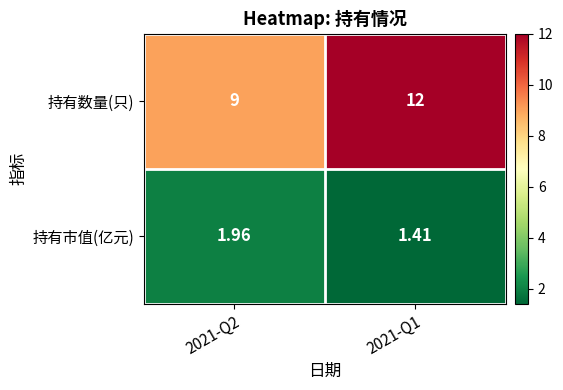

Which series has the largest total across all categories?

持有数量(只)